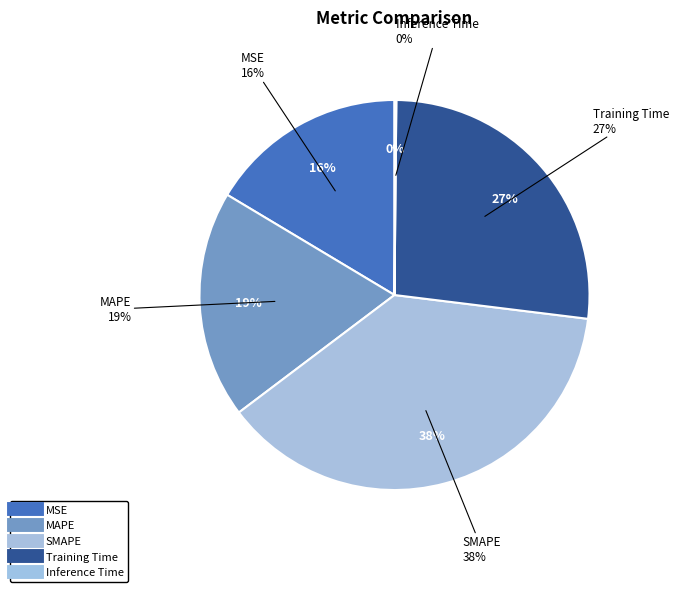

True or false: Training Time accounts for 36% of the total.

False